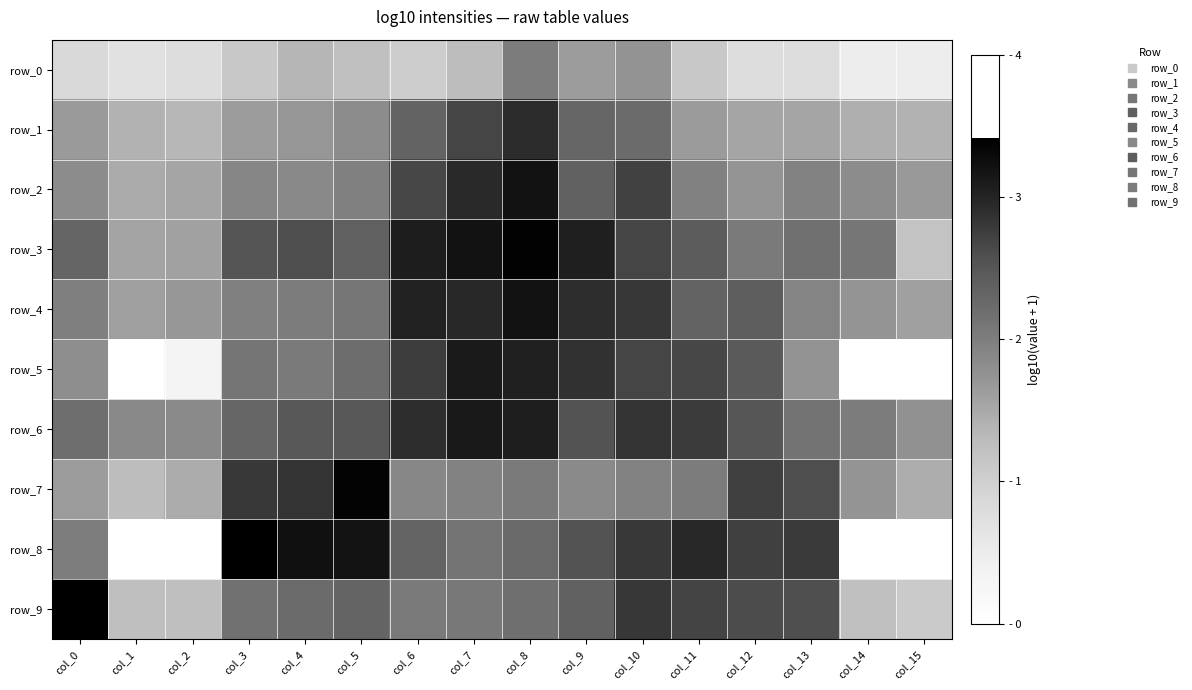

What is the difference between the row_4 values at col_10 and col_9?

0.1